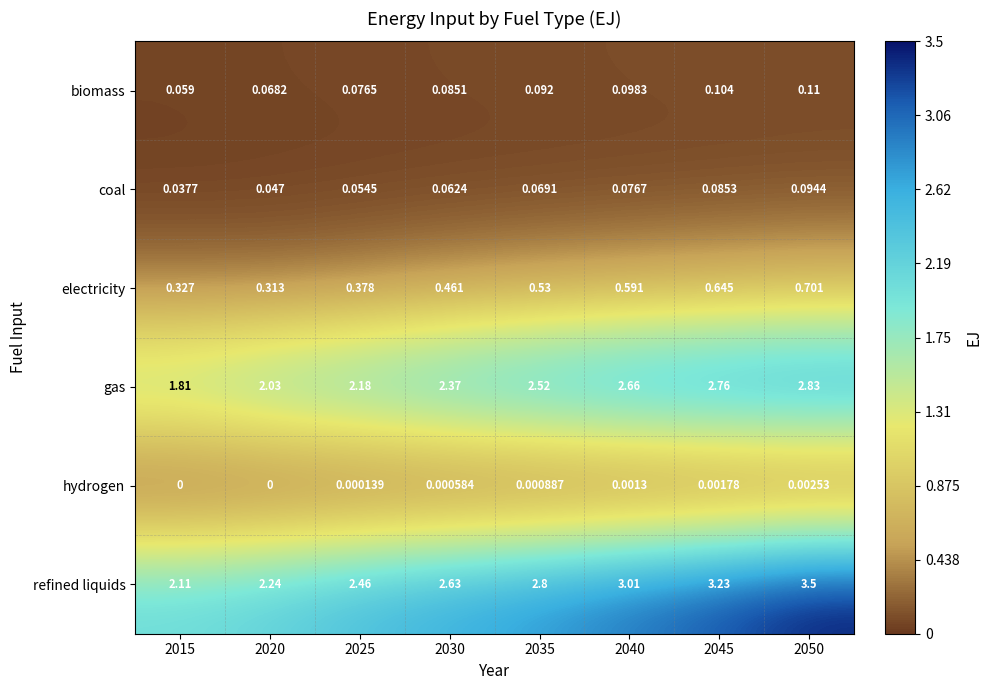

Rank the series by their maximum value, from highest to lowest.

refined liquids, gas, electricity, biomass, coal, hydrogen